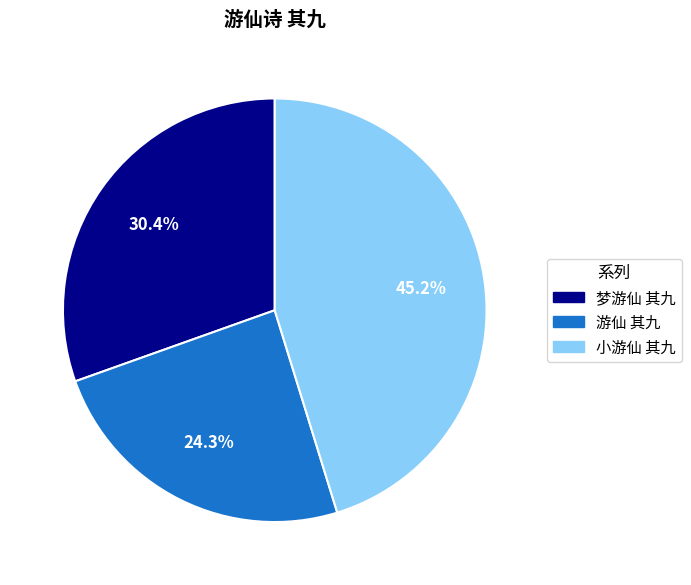

What is the smallest slice in the pie chart?

游仙 其九